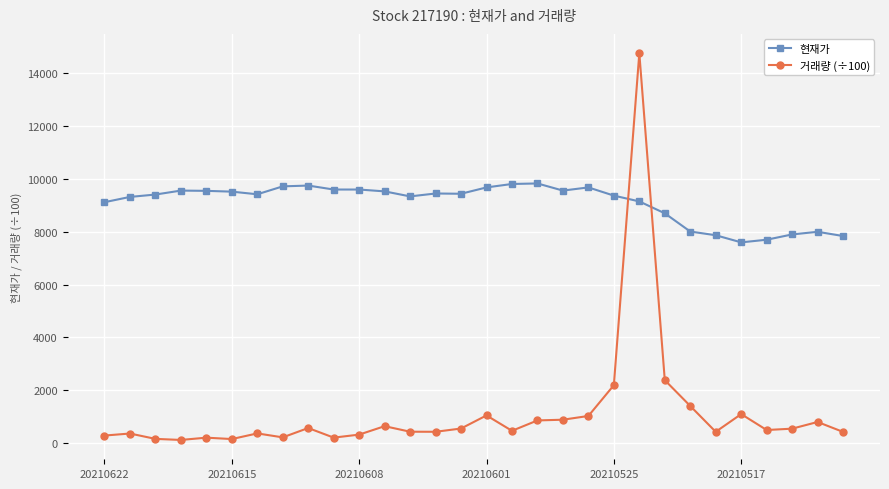

Which series ends up on top after the final intersection of 거래량 (÷100) and 현재가?

현재가